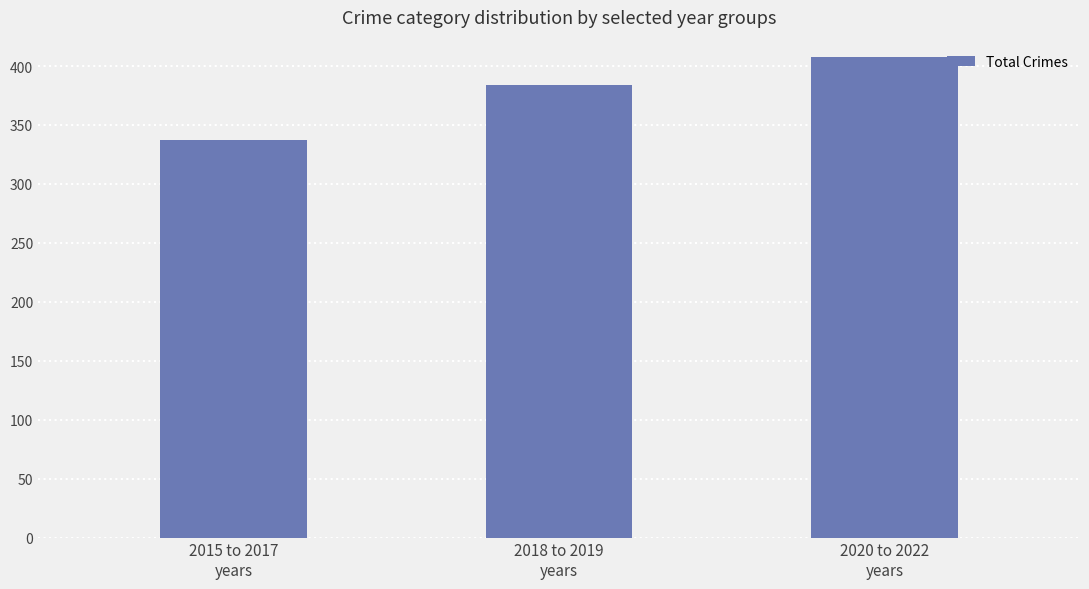

What is the label of the 2nd bar from the right?

2018 to 2019
years